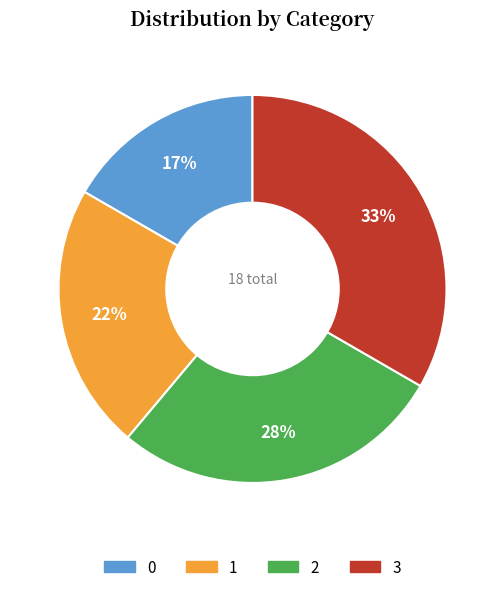

Is 1 the majority of the pie?

No